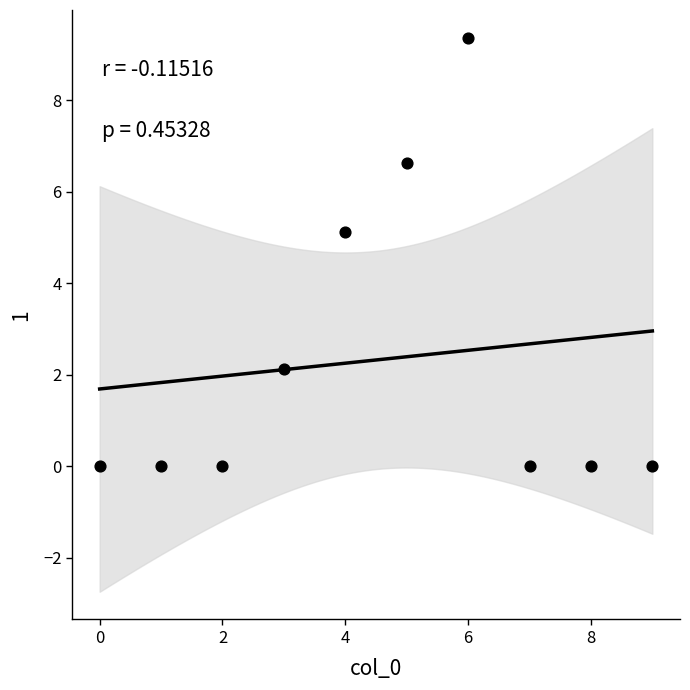

What Y value in the scatter plot is closest to 4?

5.1